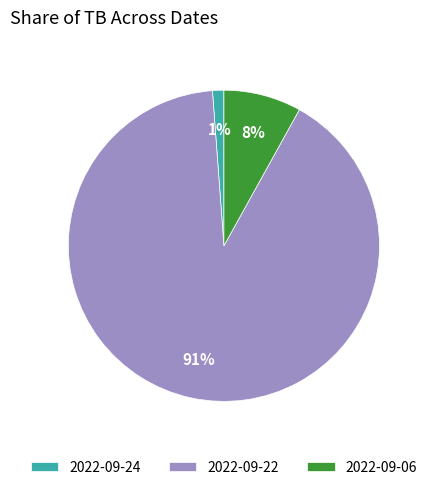

To the nearest percent, what is the combined percentage of 2022-09-24 and 2022-09-06?

9%